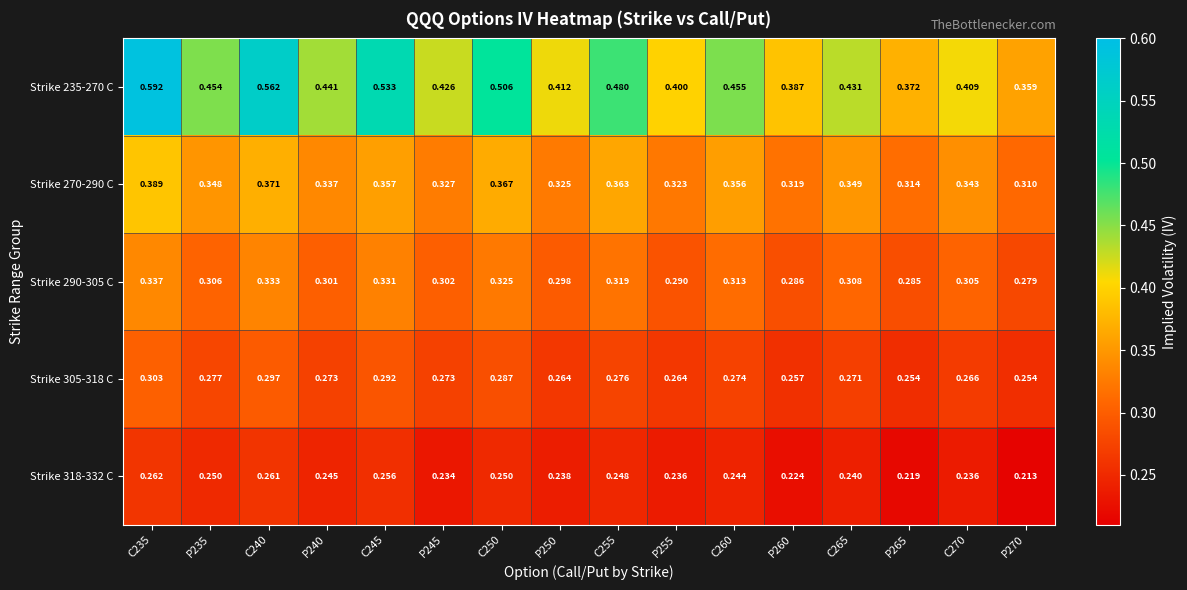

Is the value of Strike 290-305 C at P255 greater than the value of Strike 305-318 C at P260?

Yes